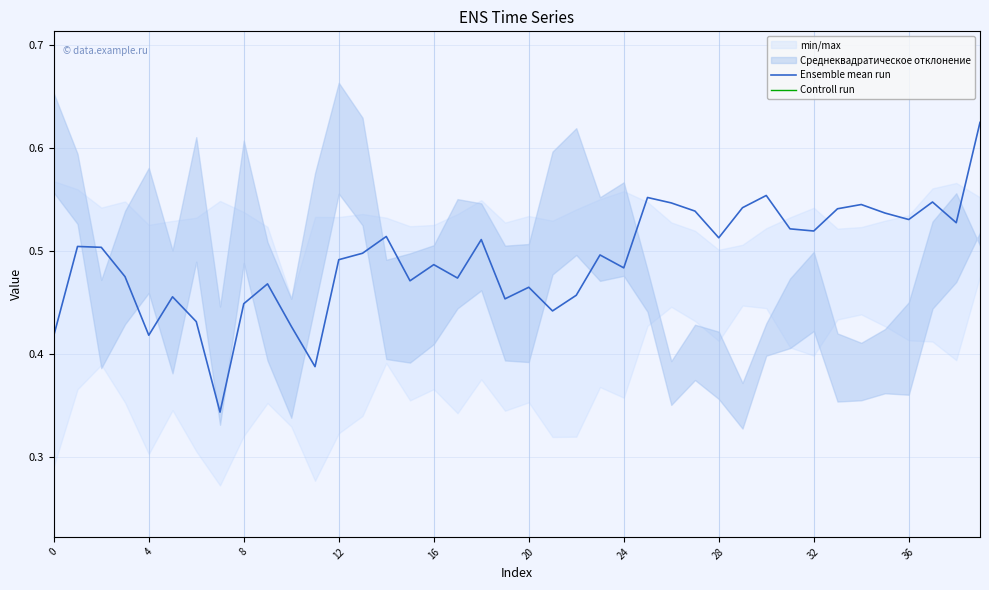

True or false: Ensemble mean run has a value of 0.7 at 8.

False